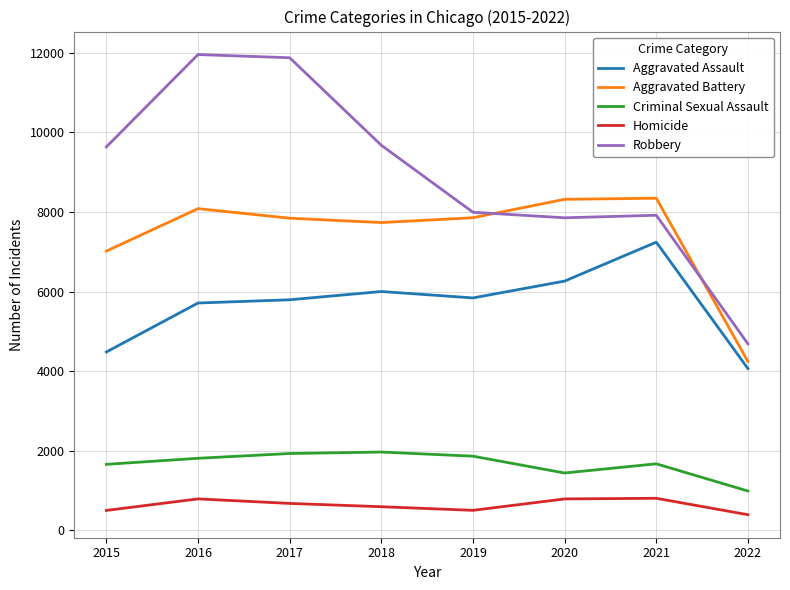

The value of Aggravated Battery at 2020 is 11783. True or false?

False